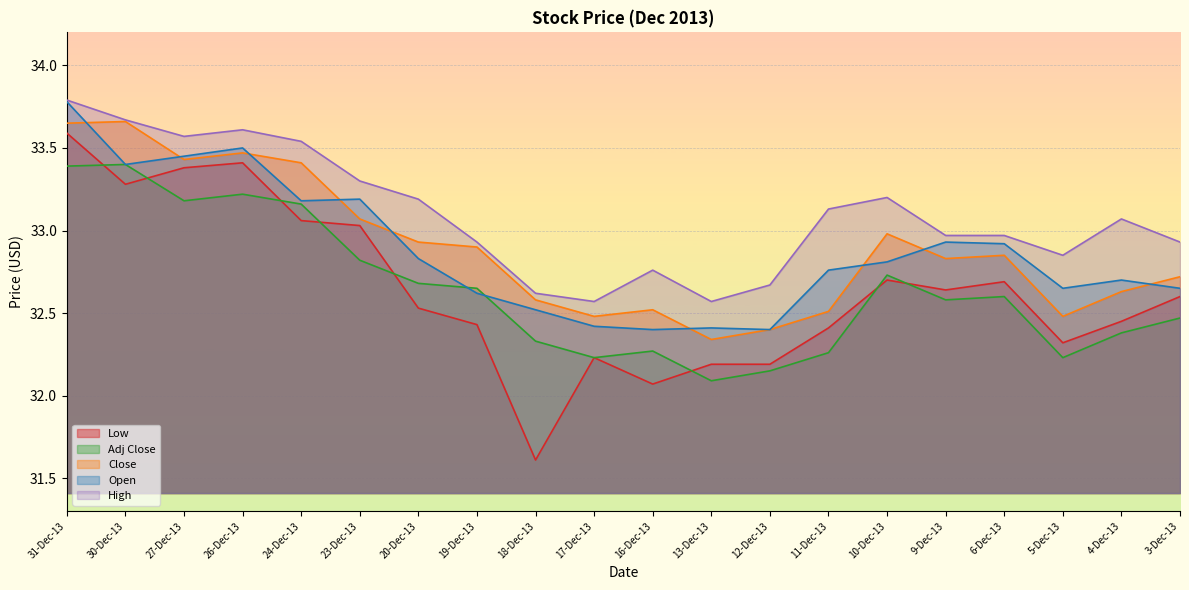

At which label does Close reach its peak?

30-Dec-13